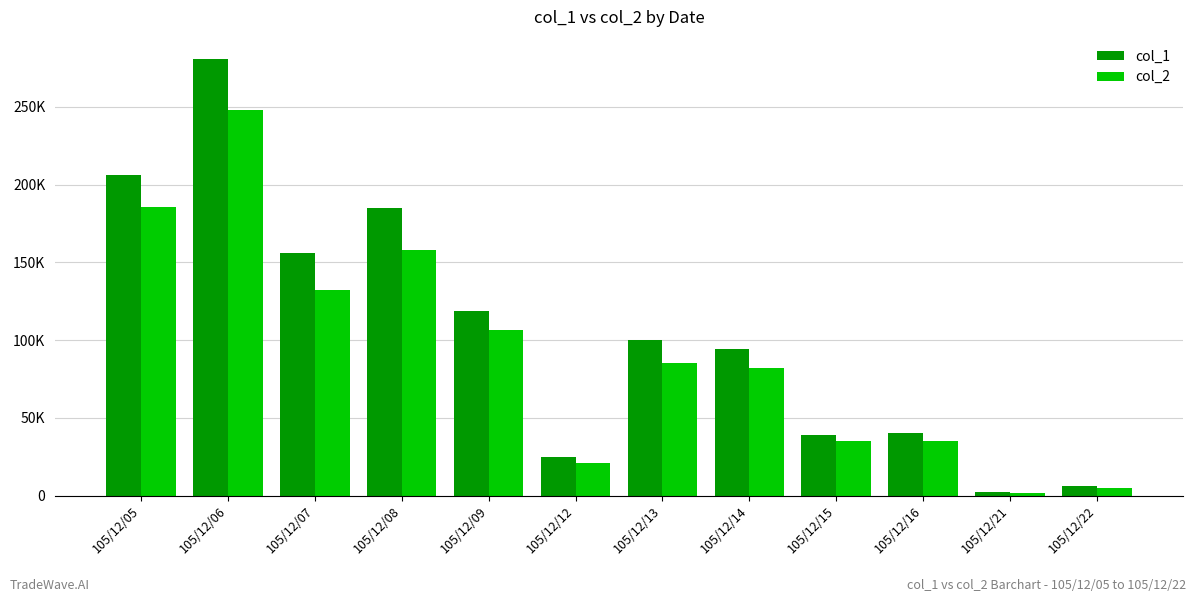

Which label corresponds to the smallest value in the chart?

105/12/21